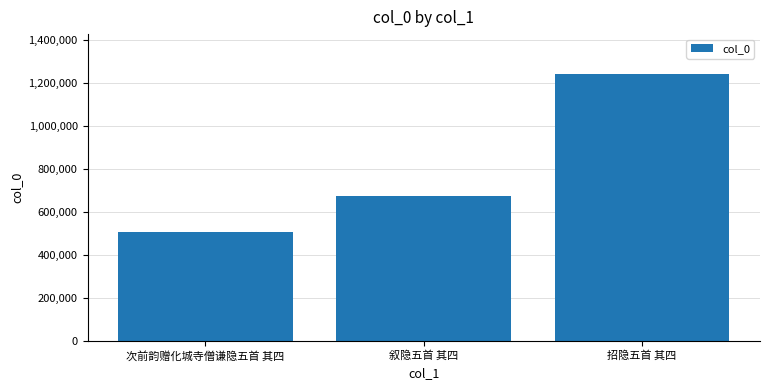

At which category does the chart reach its peak across all series?

招隐五首 其四